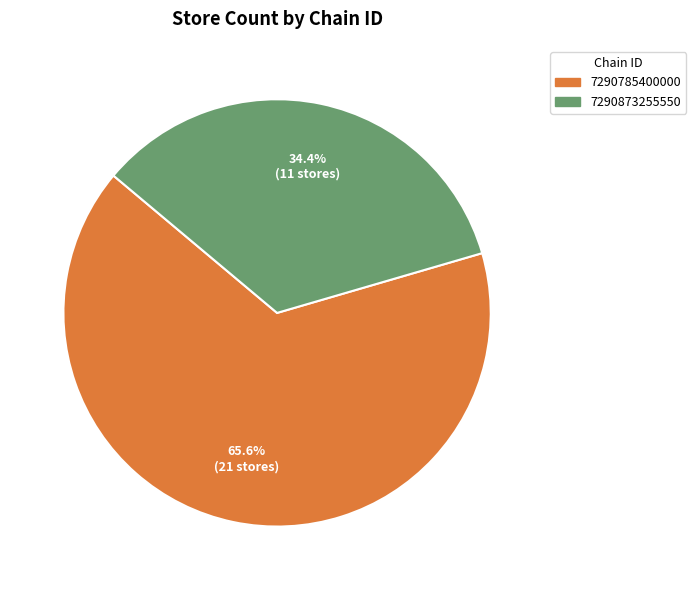

What is the majority slice?

7290785400000